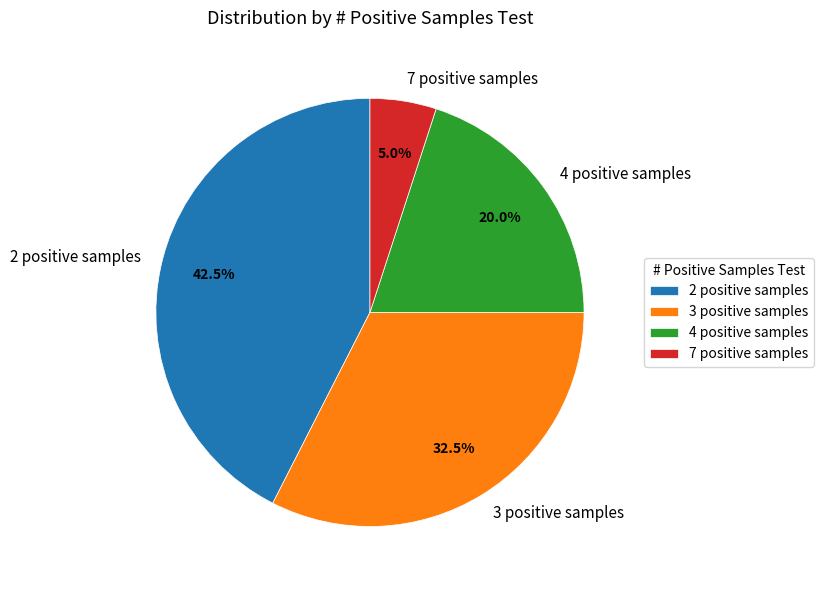

How many segments does this pie chart have?

4